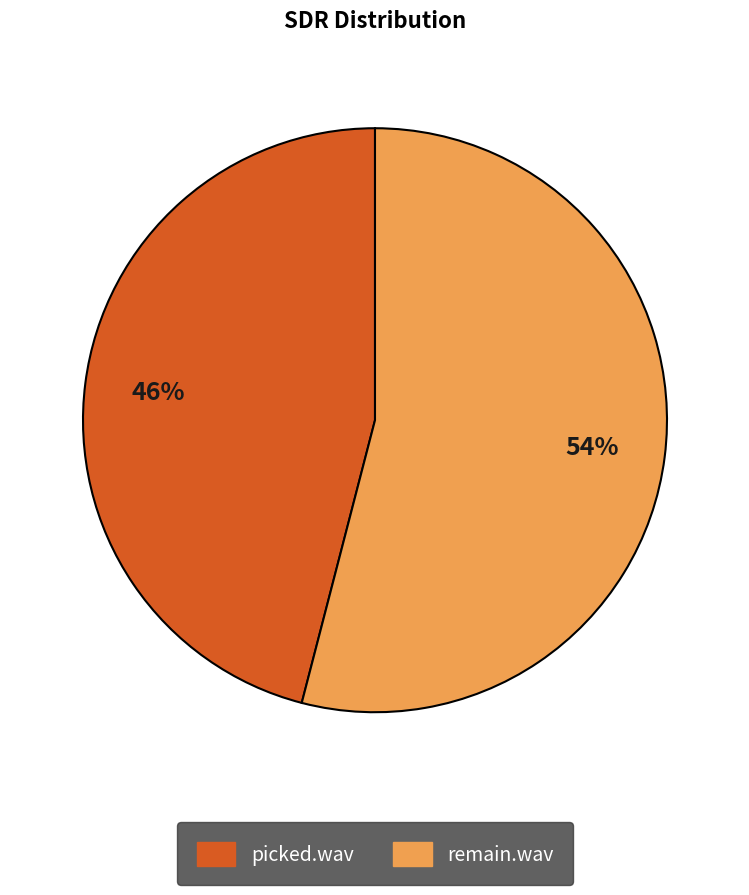

Approximately how many times larger is the value at remain.wav compared to picked.wav?

1.2